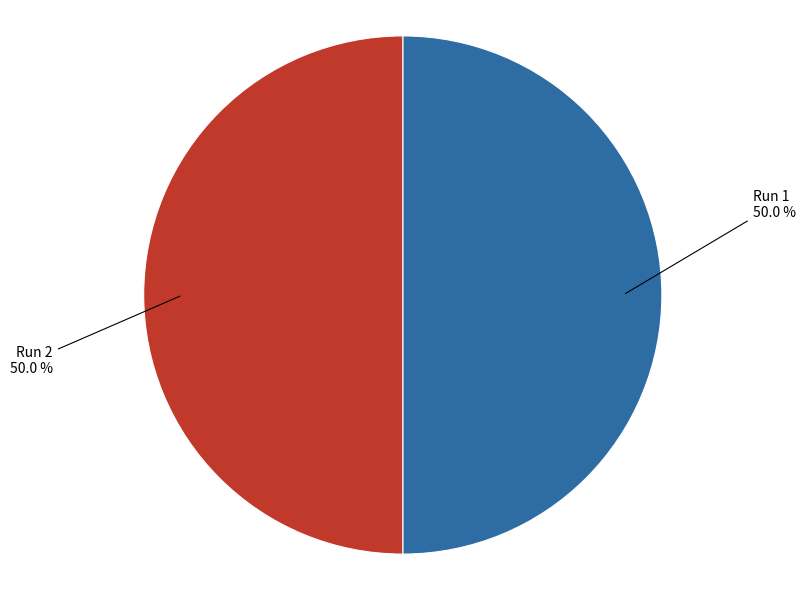

Combined, what portion of the pie is Run 1 and Run 2?

100.0%